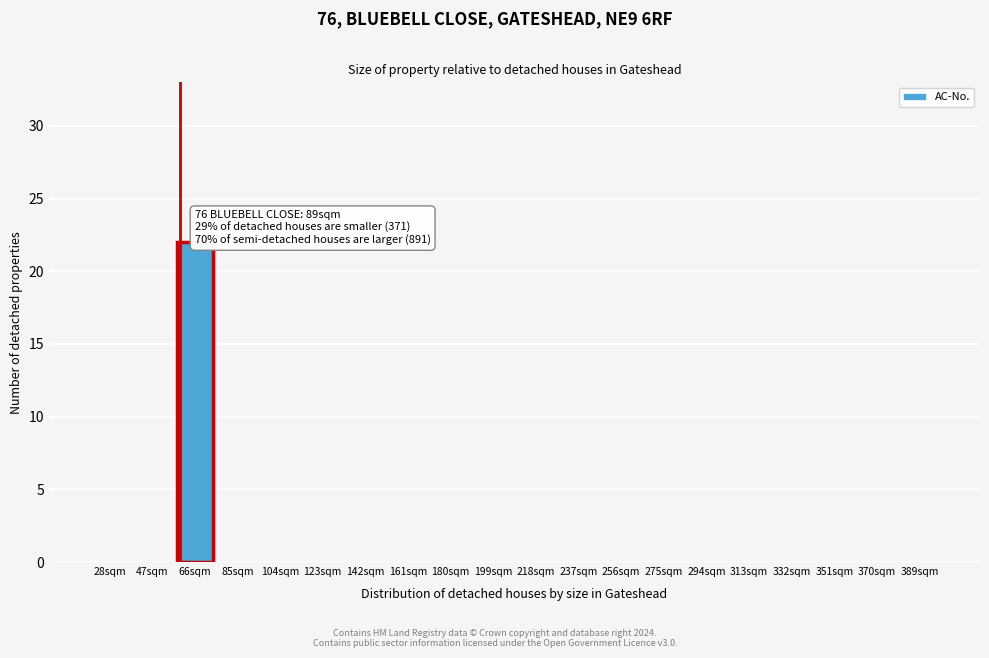

Reading left to right, list all the values displayed in this chart.

28sqm=0	47sqm=0	66sqm=22	85sqm=0	104sqm=0	123sqm=0	142sqm=0	161sqm=0	180sqm=0	199sqm=0	218sqm=0	237sqm=0	256sqm=0	275sqm=0	294sqm=0	313sqm=0	332sqm=0	351sqm=0	370sqm=0	389sqm=0